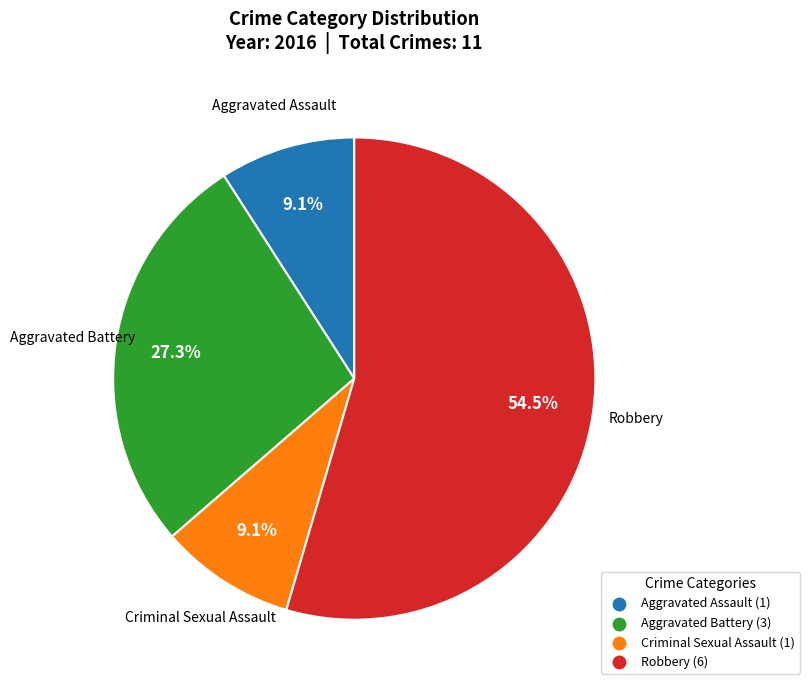

Which category has the biggest portion of the pie?

Robbery